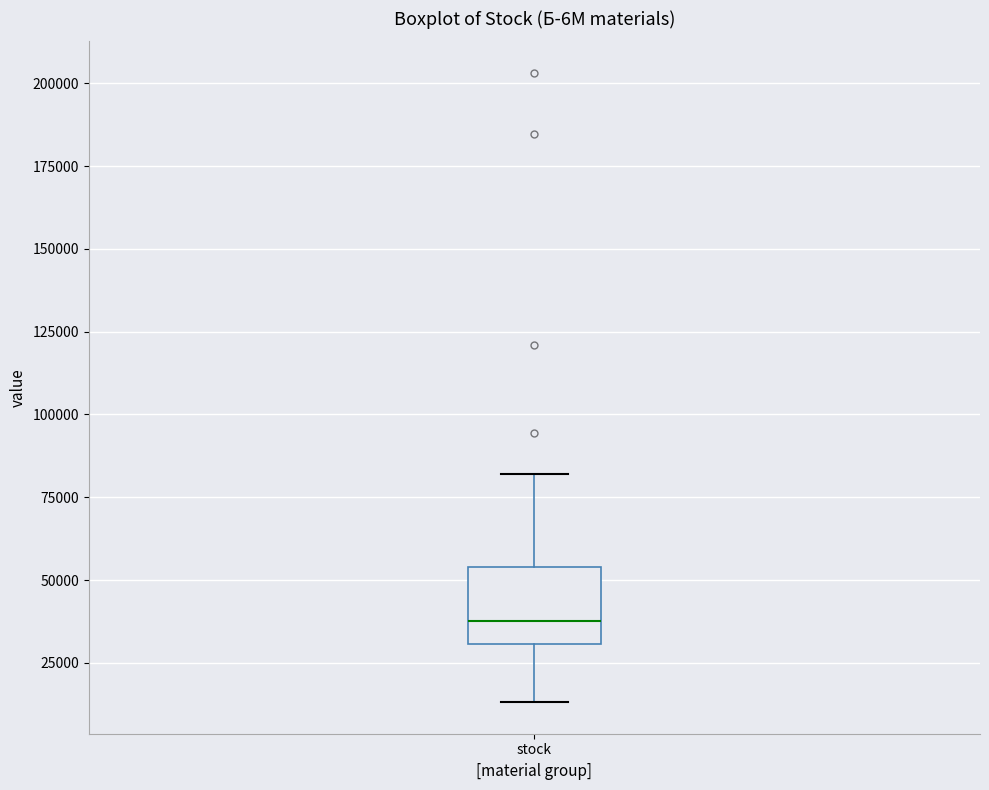

Read this box plot against the y-axis: the position of the median line, the range covered by the box, and the ends of both whiskers. The values are not printed on the chart, so give them approximately, as read against the axis.

median 40000, box 30000 to 55000, whiskers 15000 to 80000